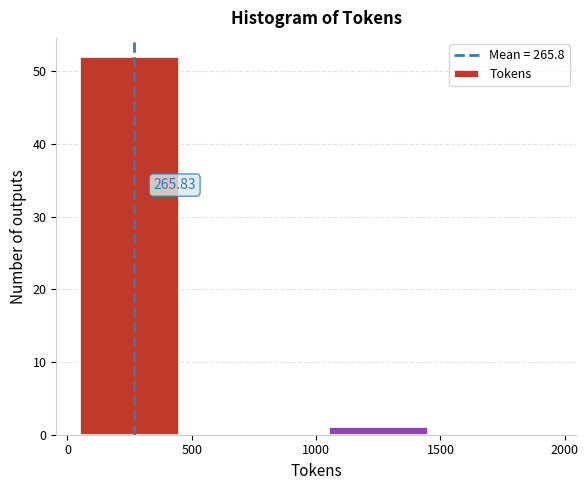

Which range on the x-axis has the tallest bar?

0 to 500